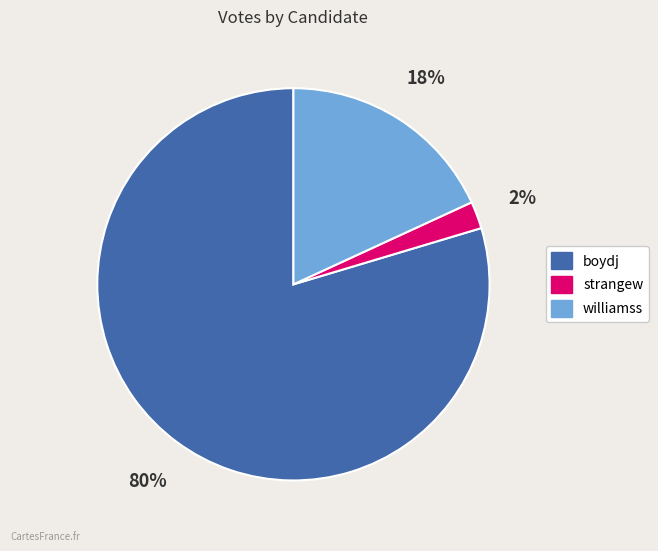

How many slices are in this pie chart?

3